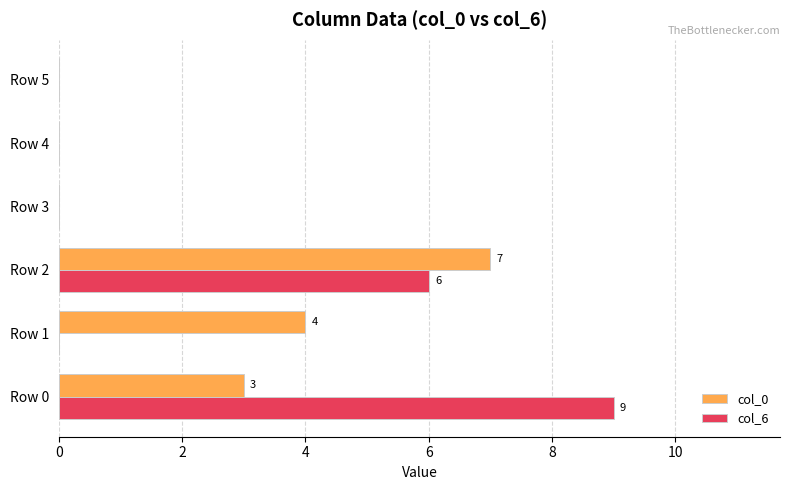

Which series changed the most between Row 2 and Row 5?

col_0